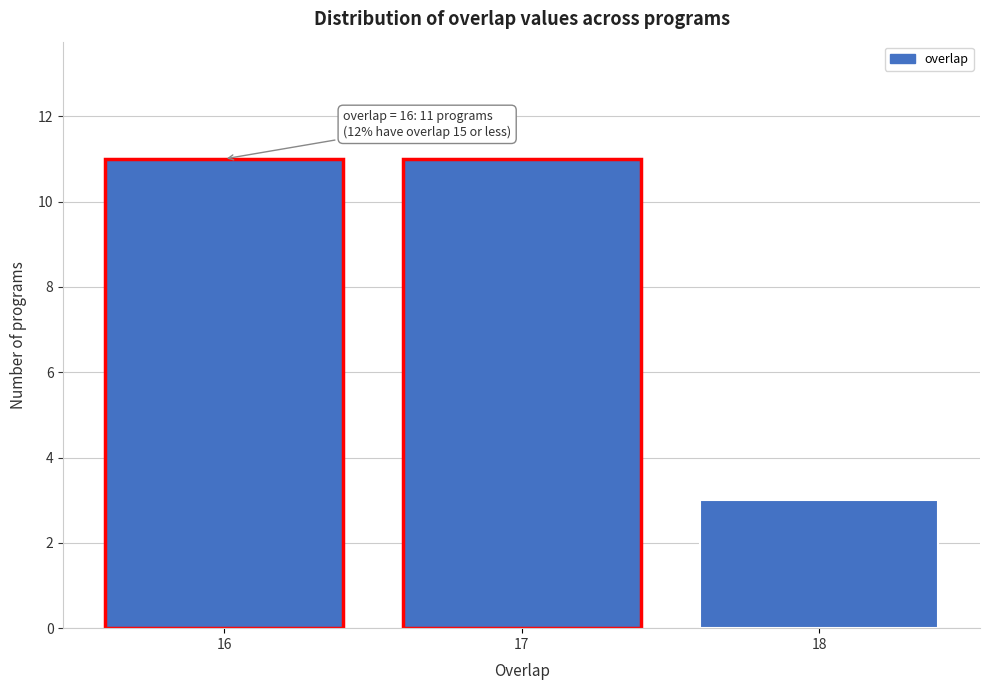

Reading right to left, what are all the values shown in this chart?

3	11	11